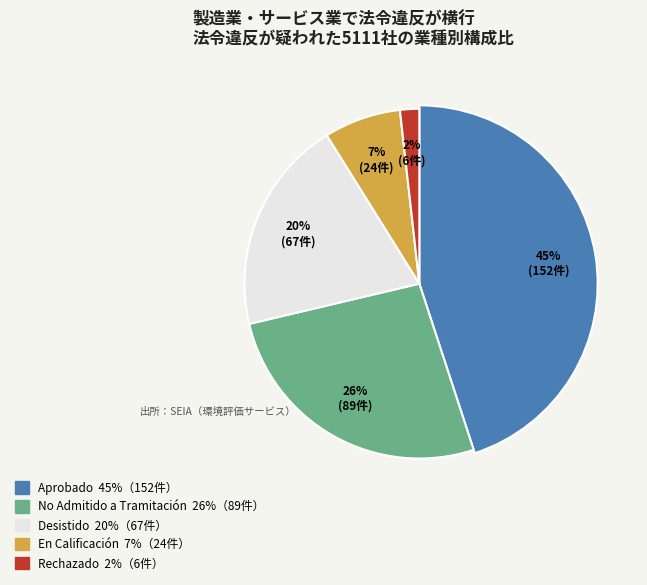

What is the ratio of the value at No Admitido a Tramitación to the value at Desistido?

1.3